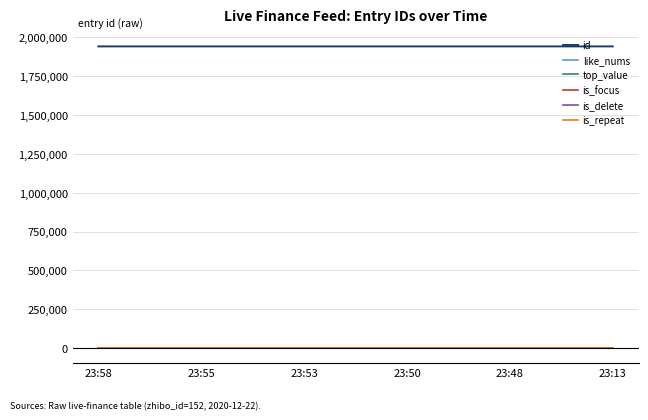

What is the total value across all series at 23:55?

1940761